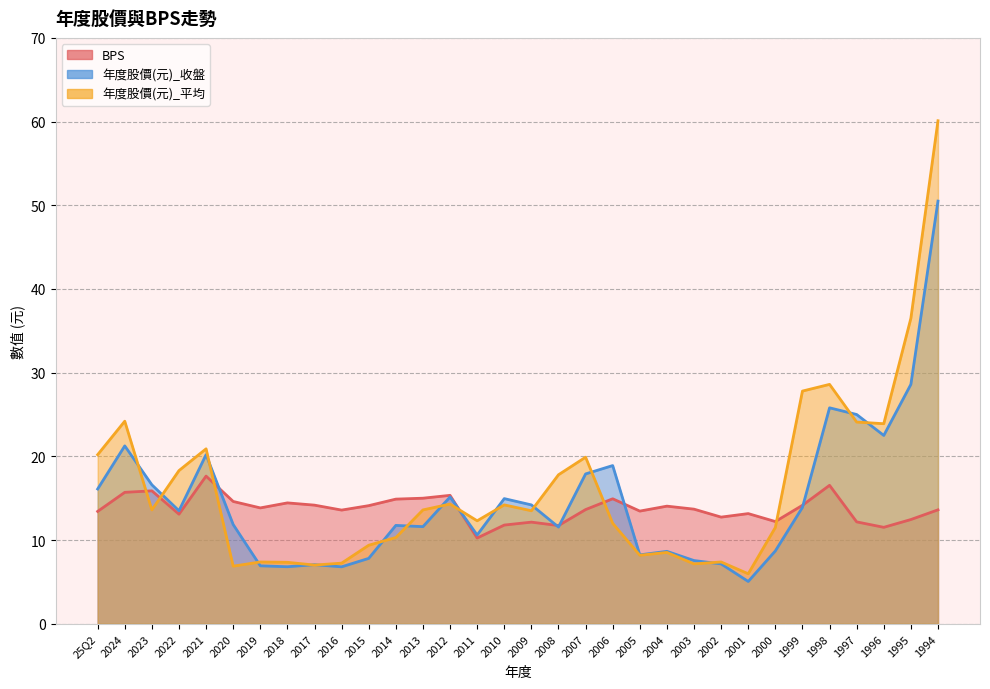

Does the chart display data point markers on the line(s)?

No